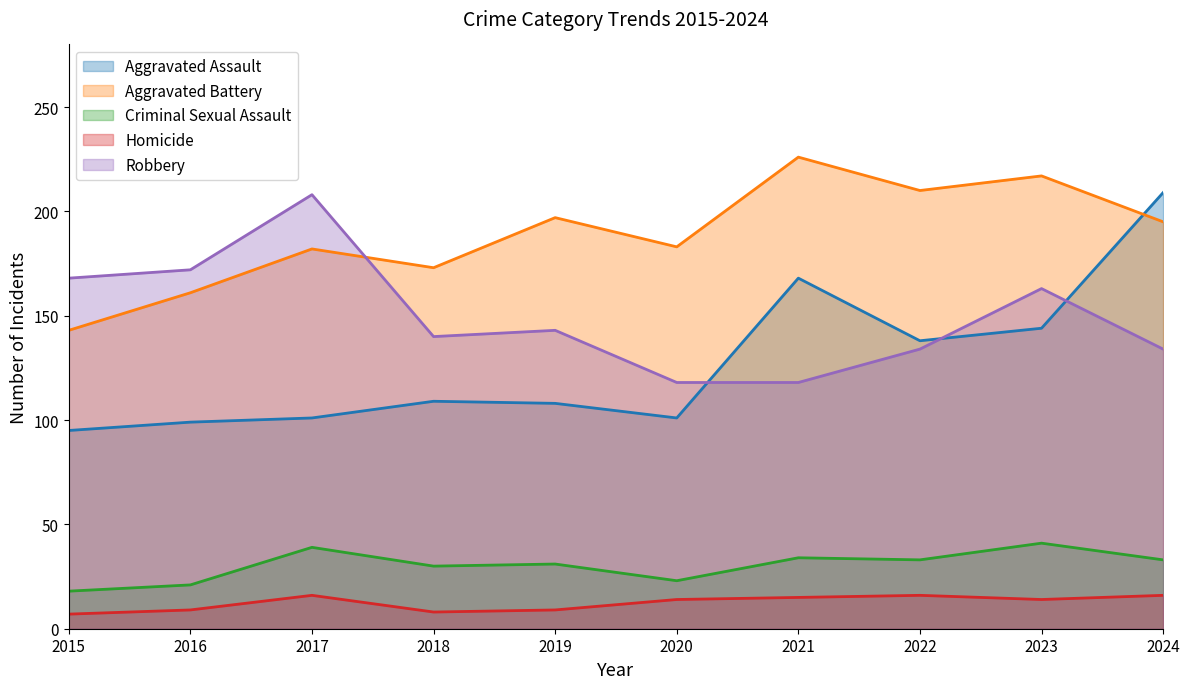

How many data points in Robbery are above 143?

4